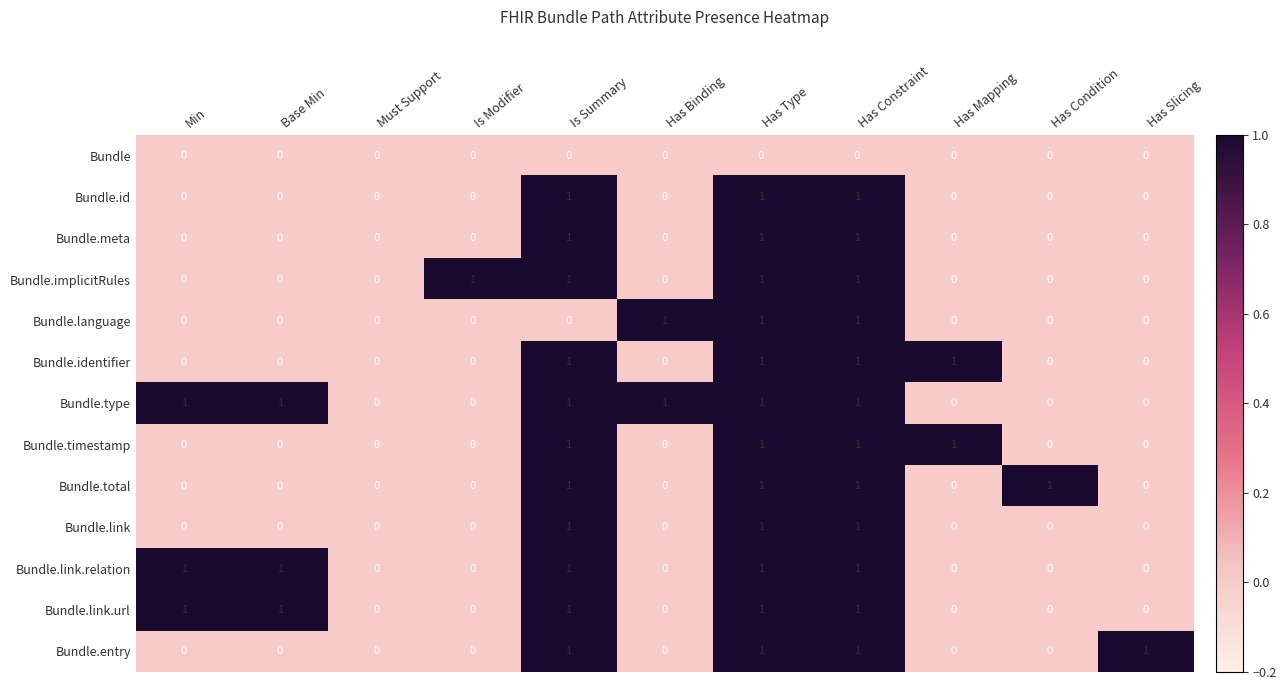

Which series has the largest total across all categories?

Bundle.type